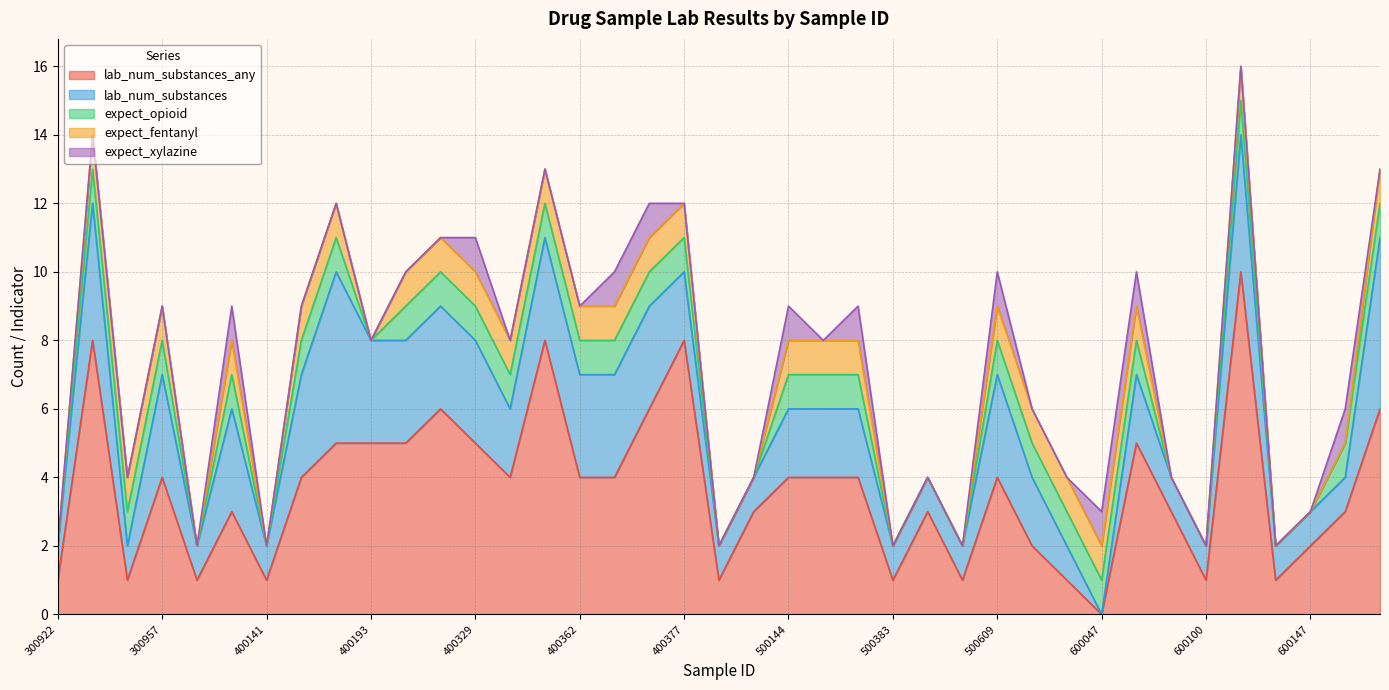

True or false: lab_num_substances_any has more than 0 points higher than both neighbors.

True